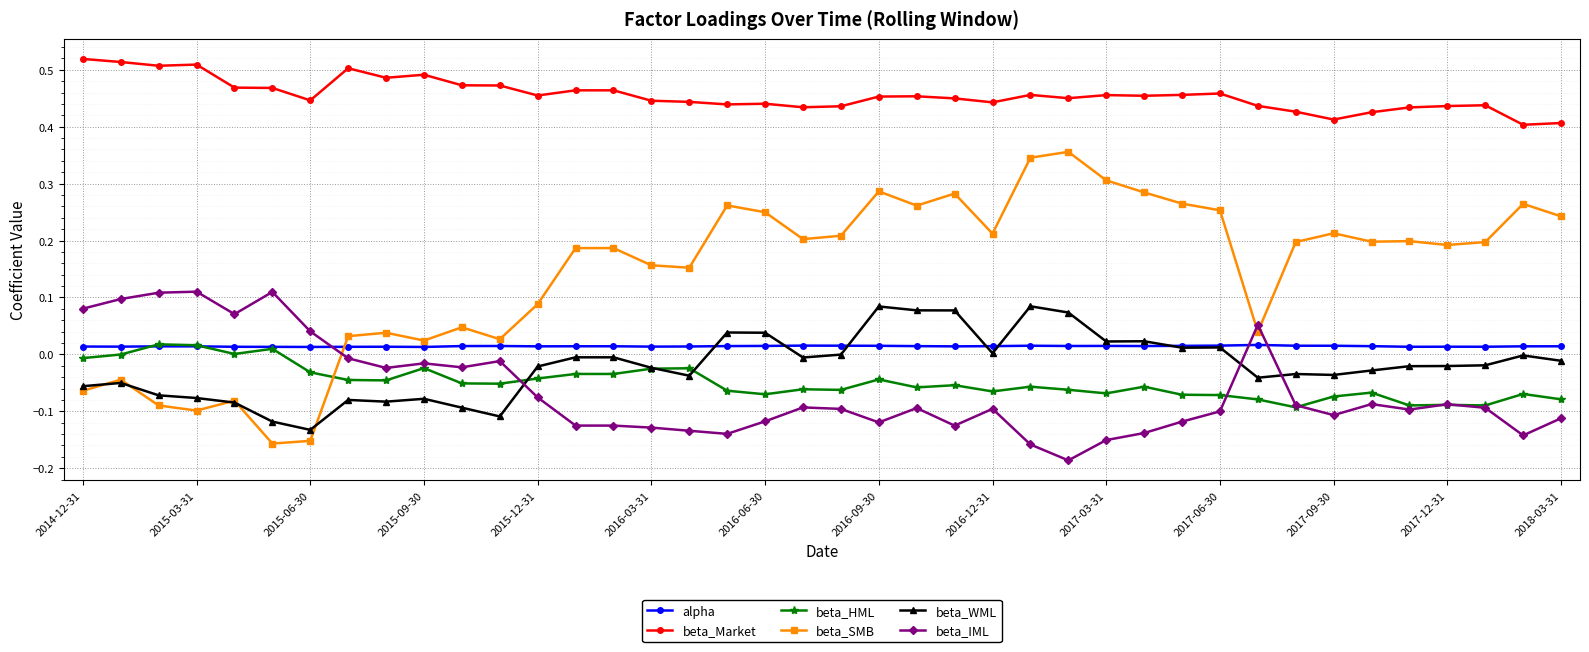

Which series has the widest spread of values?

beta_SMB